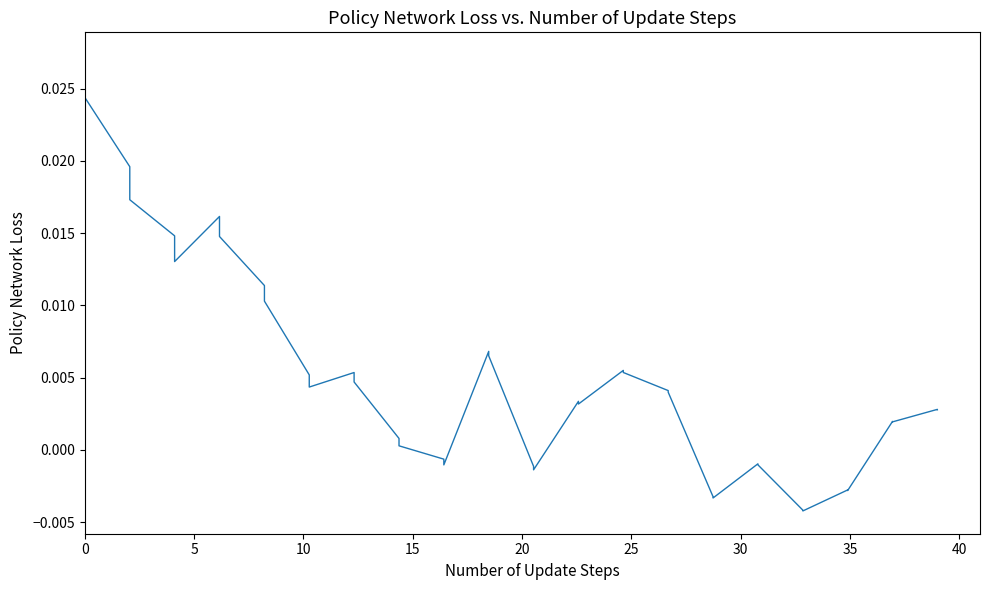

Is this an area chart (filled region under the line)?

No